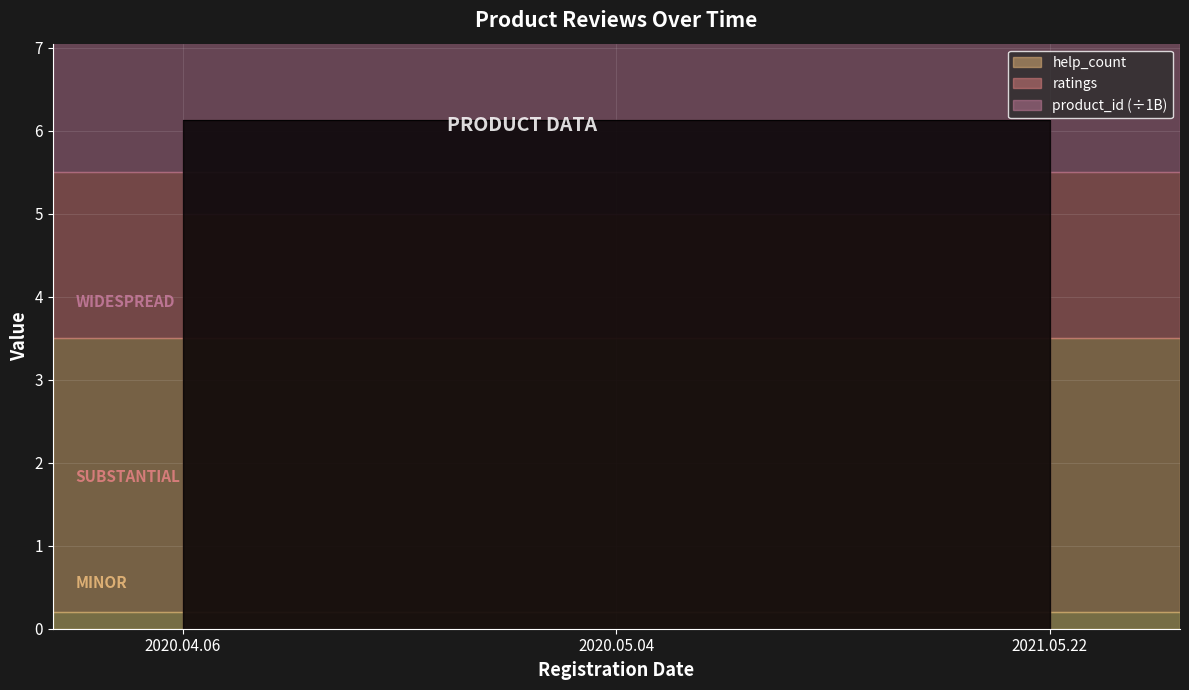

What is the minimum value for ratings?

5